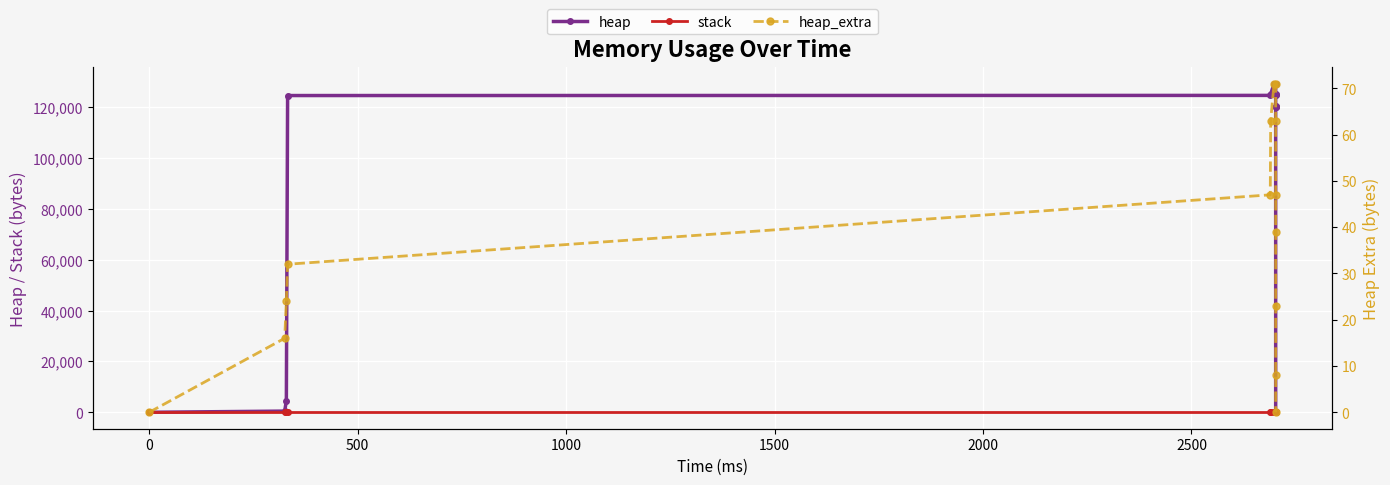

At how many categories does at least one series exceed 81448?

10